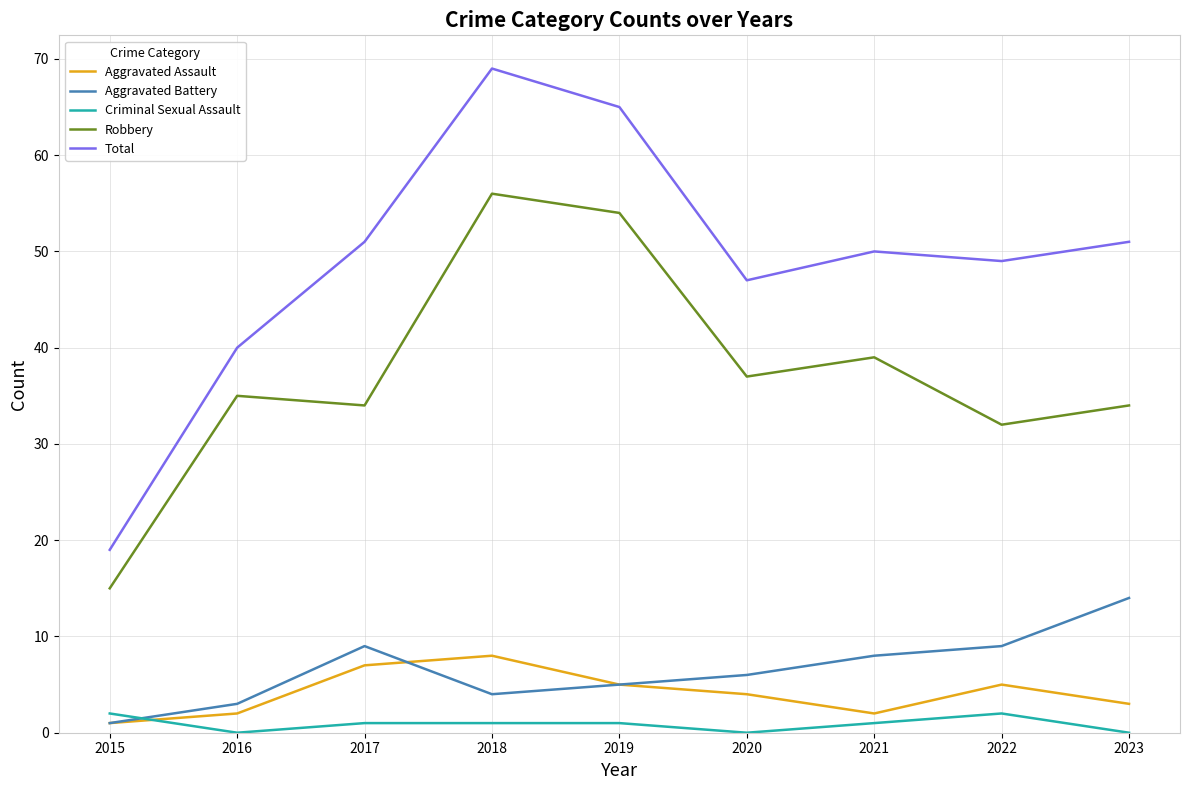

List the series in order of their peak value, highest first.

Total, Robbery, Aggravated Battery, Aggravated Assault, Criminal Sexual Assault